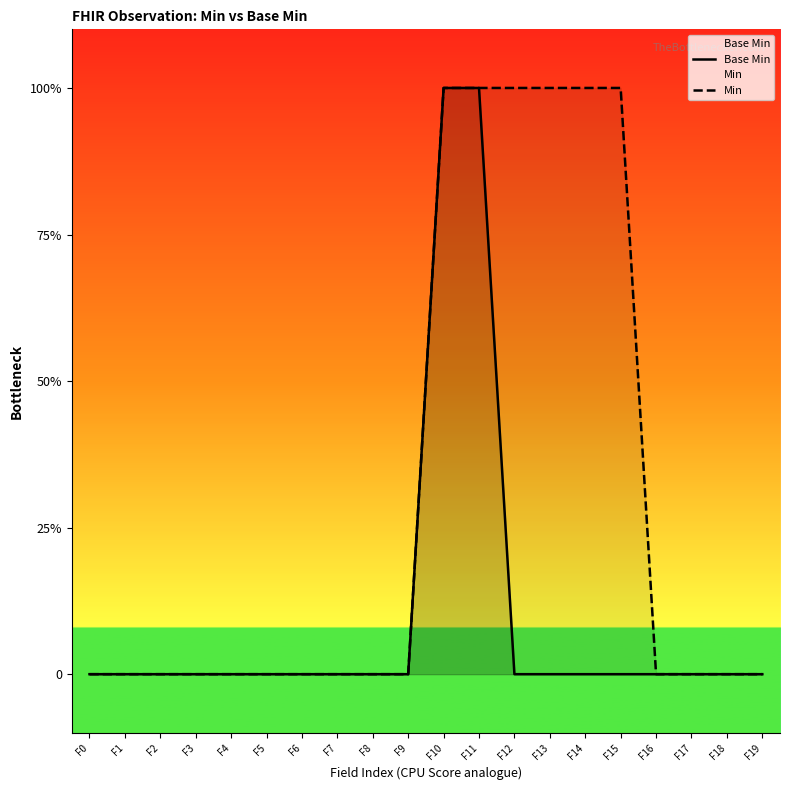

True or false: Min and Base Min cross at least once.

False